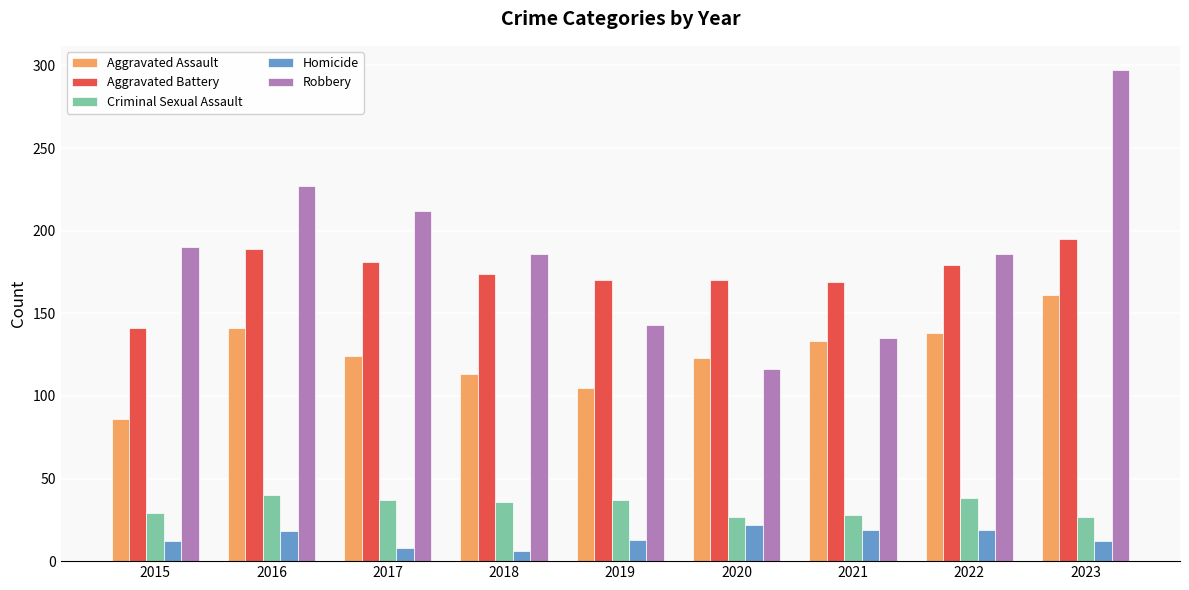

The value of Homicide at 2019 is 13. True or false?

True